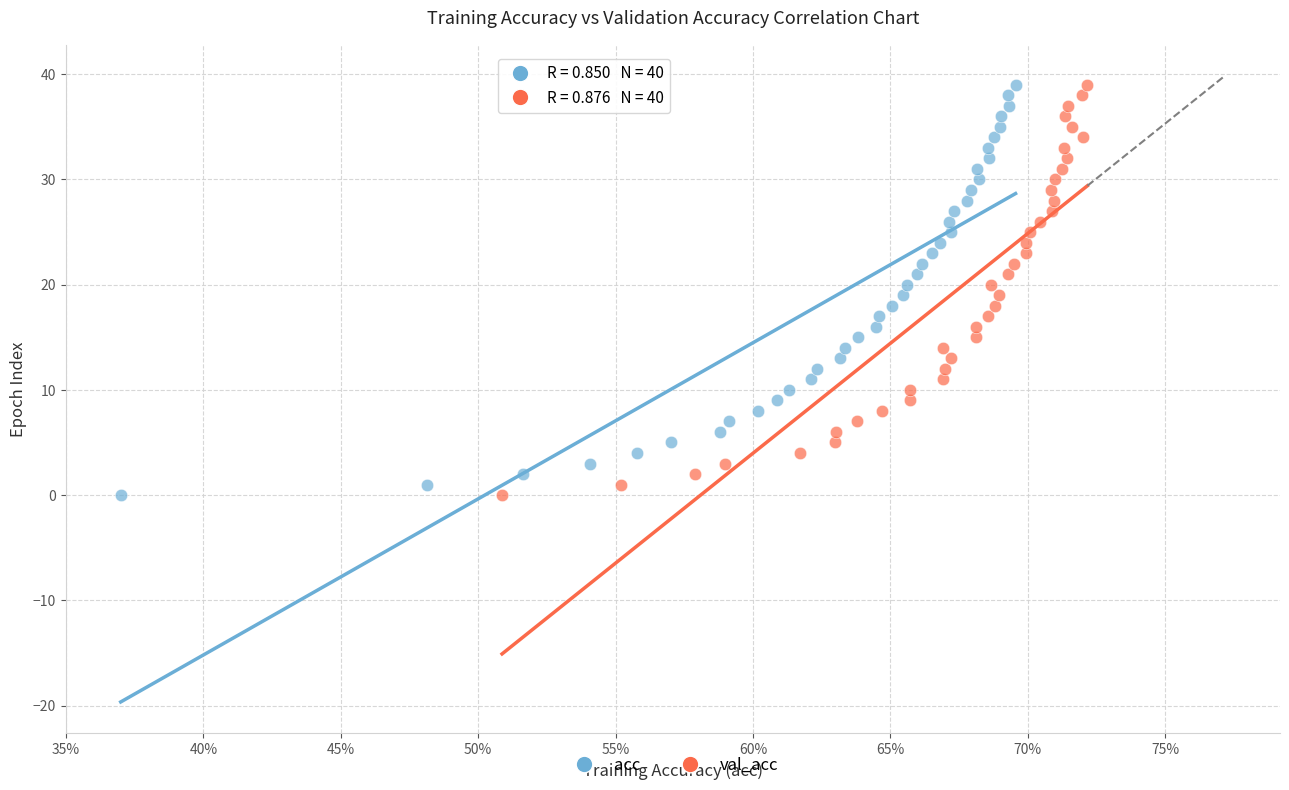

What are all the series names shown in the legend?

acc, val_acc